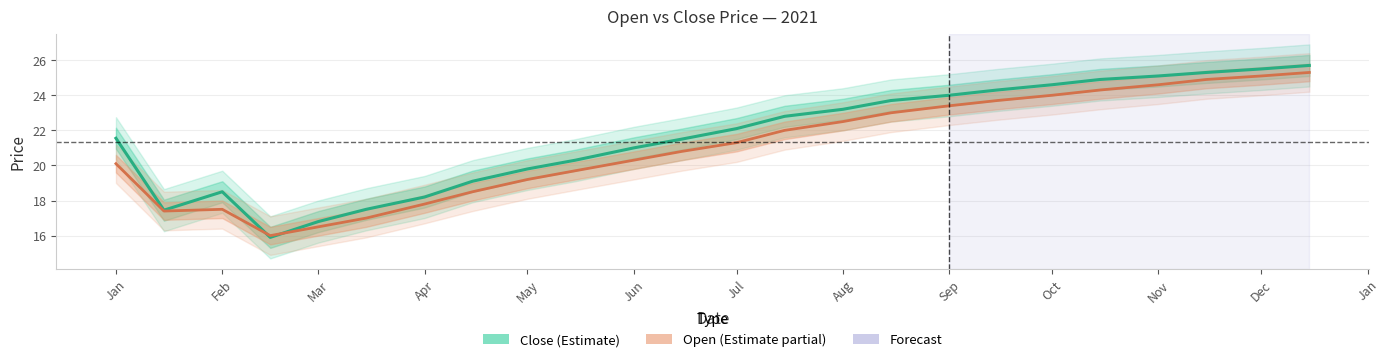

What is the minimum value shown in the chart?

15.9